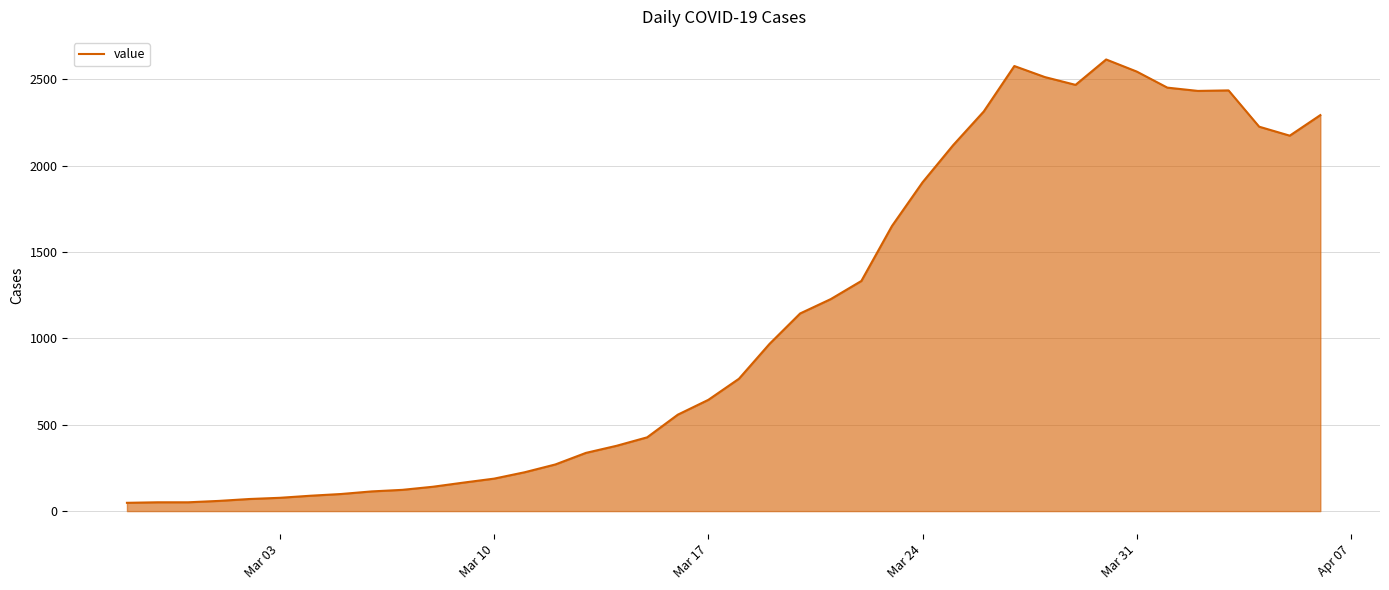

What is the sum of all values?

44256